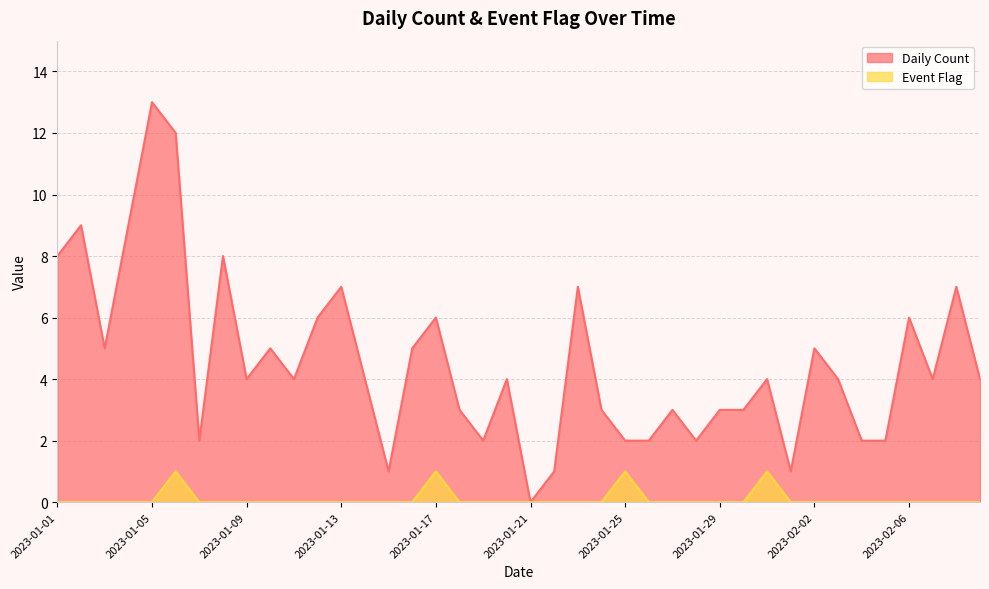

What is the label of the 31st point from the left?

2023-01-31